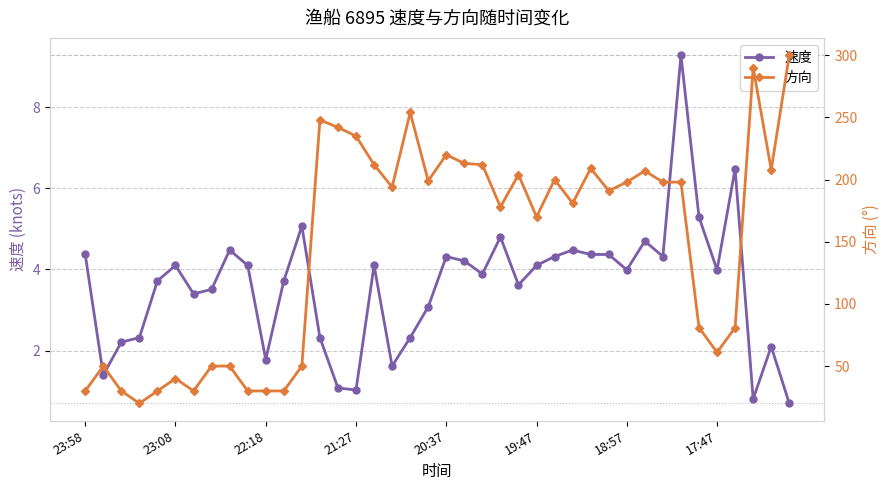

The value of 速度 at 23:58 is 4.4. True or false?

True